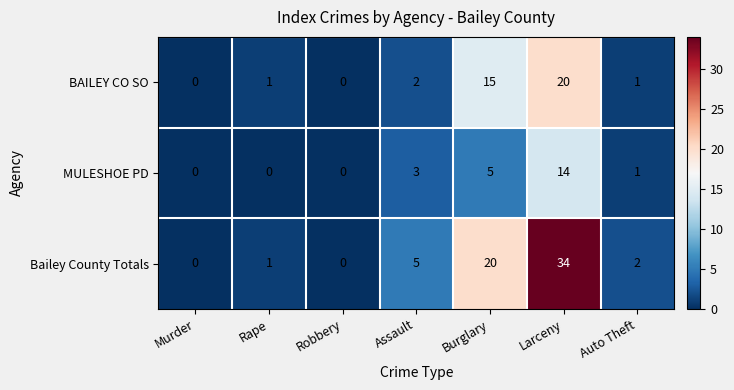

At which category does the chart reach its peak across all series?

Larceny